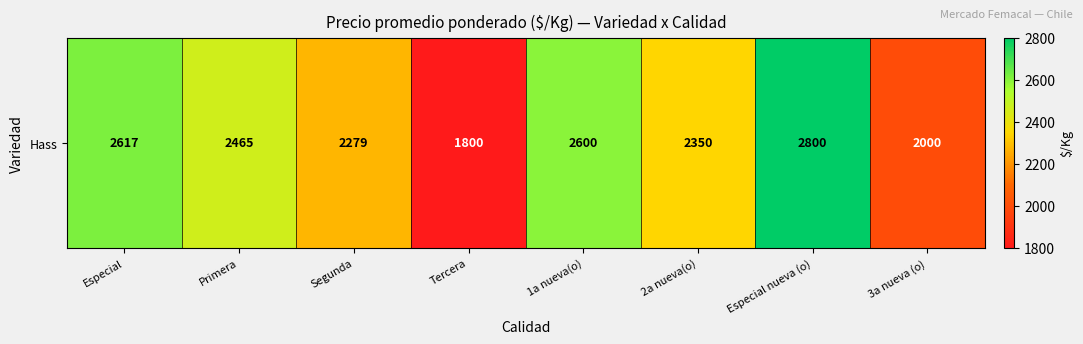

What is the difference between the maximum and second lowest values?

800.0